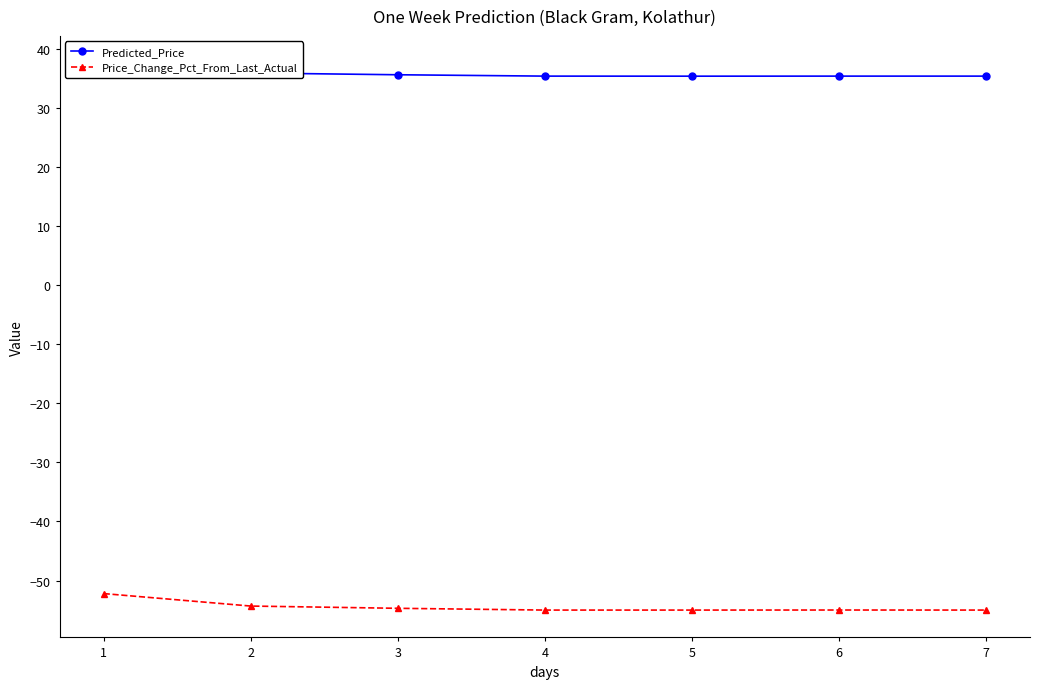

What is the difference between the highest and lowest values at 1?

89.7